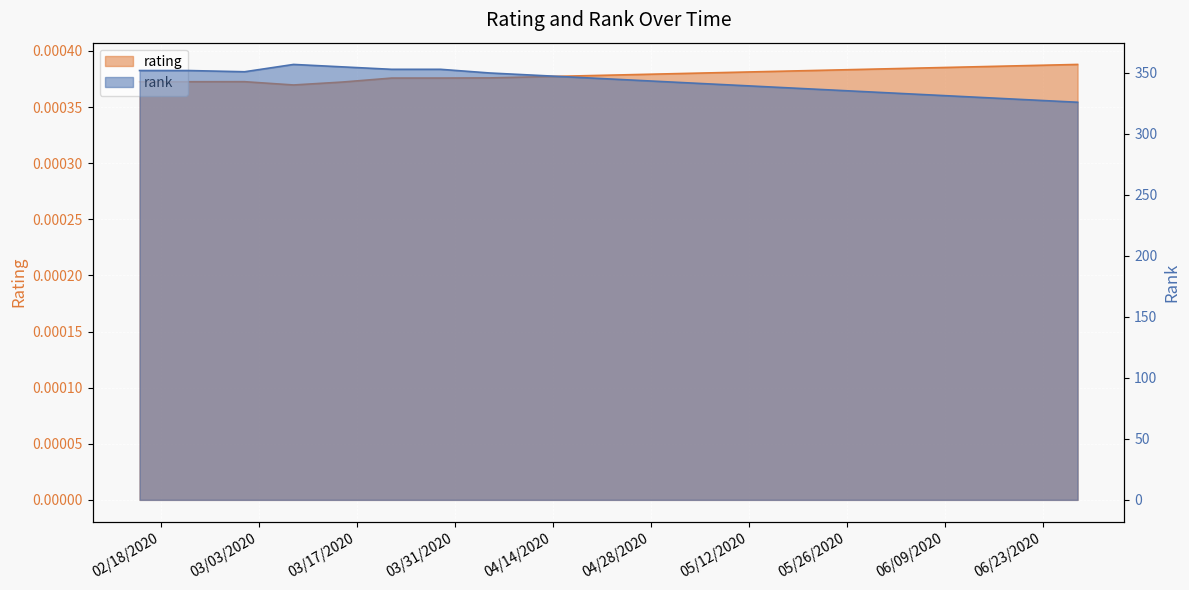

Which series has the largest total across all categories?

rank